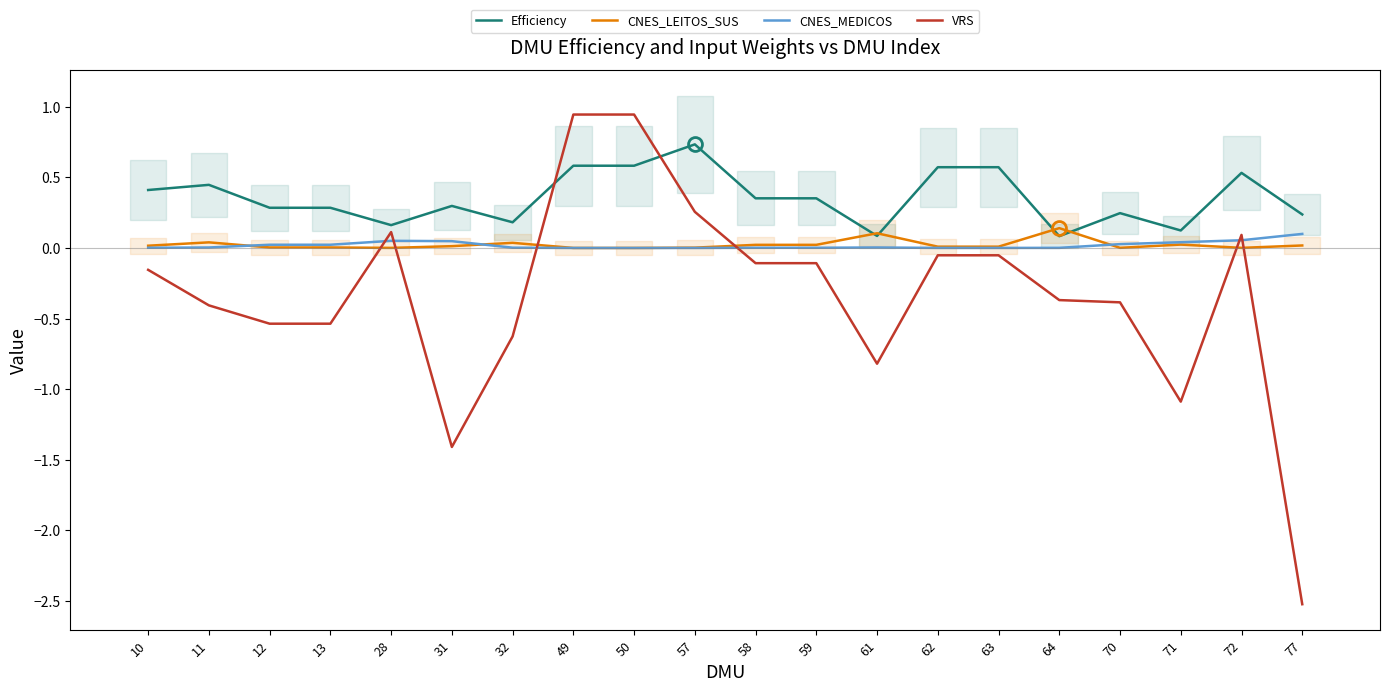

List the series in order of their peak value, highest first.

VRS, Efficiency, CNES_LEITOS_SUS, CNES_MEDICOS